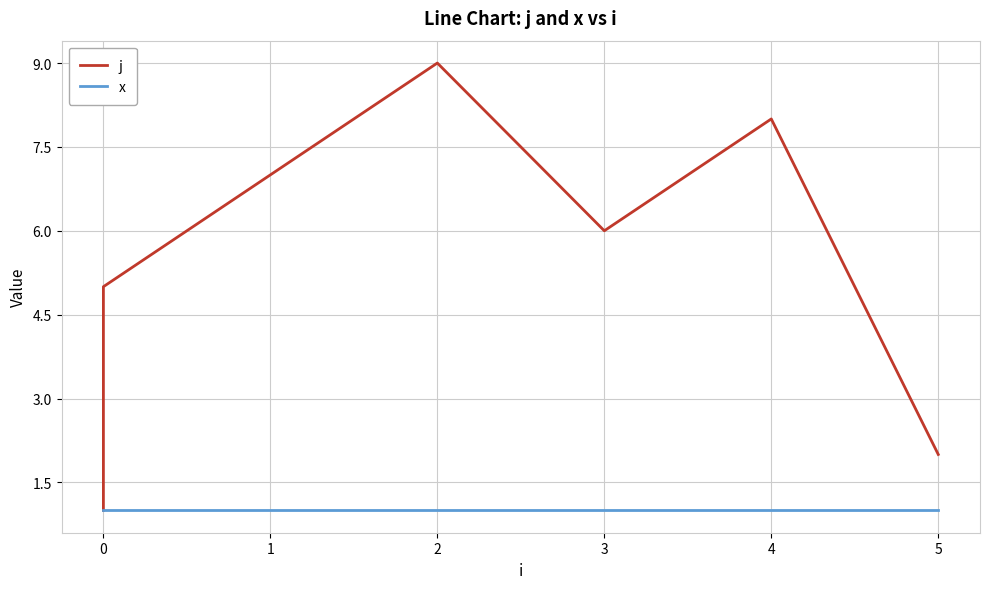

True or false: j has a value of 12 at 2.

False